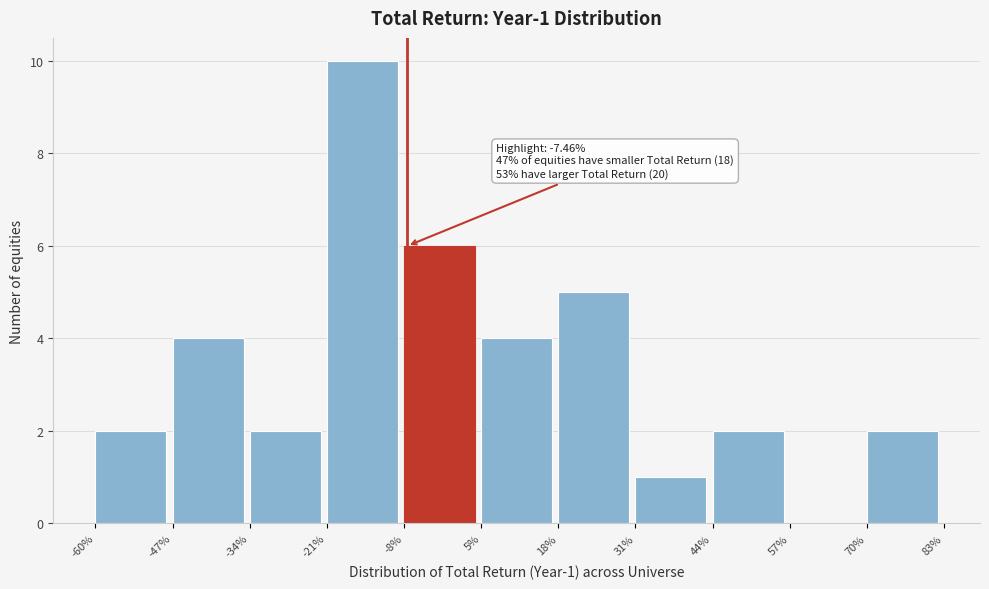

Which range on the x-axis has the tallest bar?

-21% to -8%